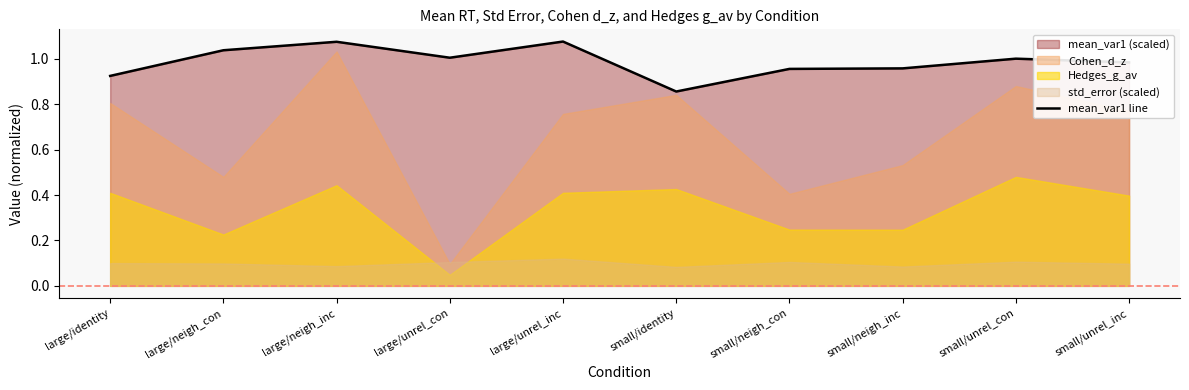

What is the value of the 9th point from the left?

1.0